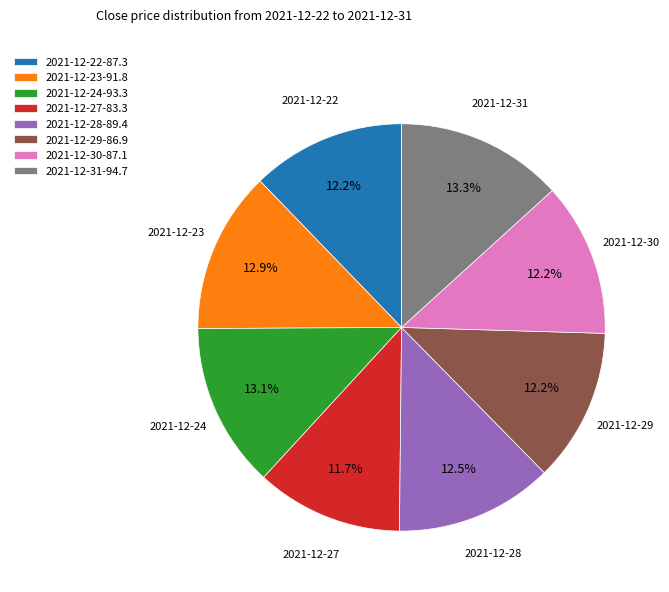

Approximately how many times larger is the value at 2021-12-24-93.3 compared to 2021-12-27-83.3?

1.1